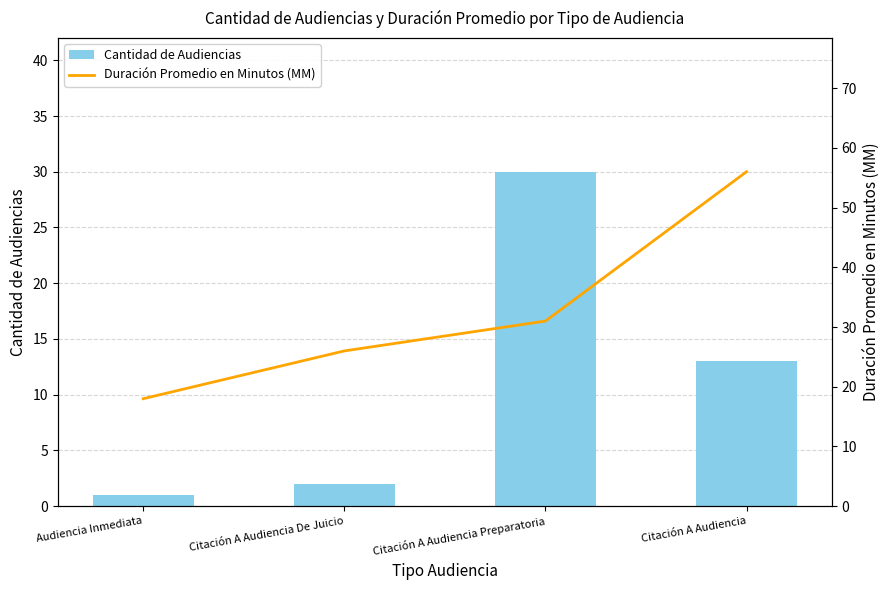

True or false: Cantidad de Audiencias has a value of 7 at Citación A Audiencia.

False